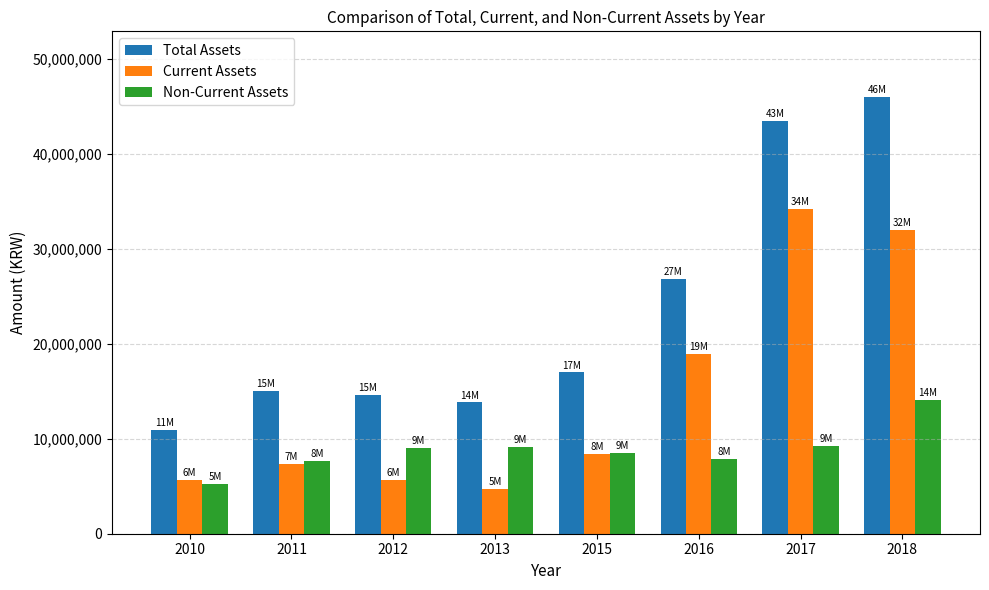

What is the value of the Current Assets bar at the 3rd from the left?

5662655